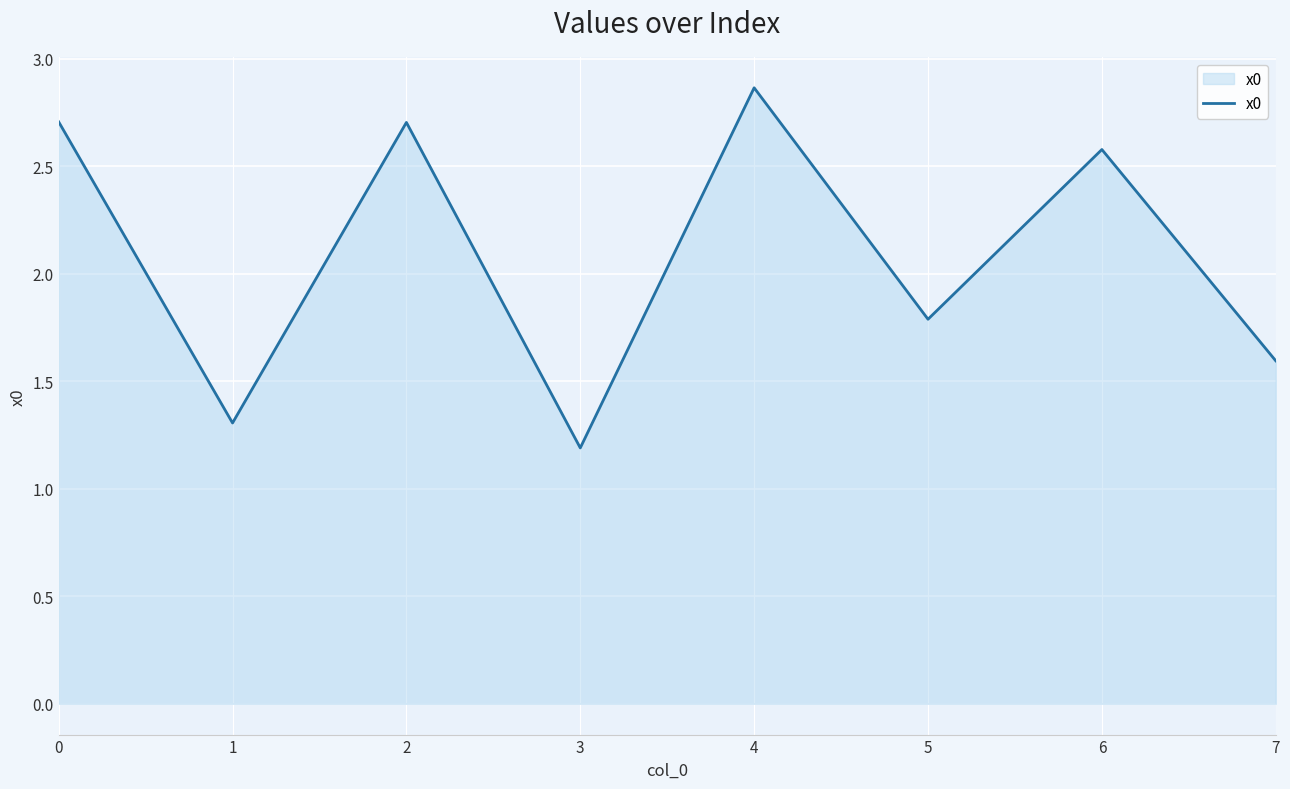

What is the difference between the values at 2 and 1?

1.4